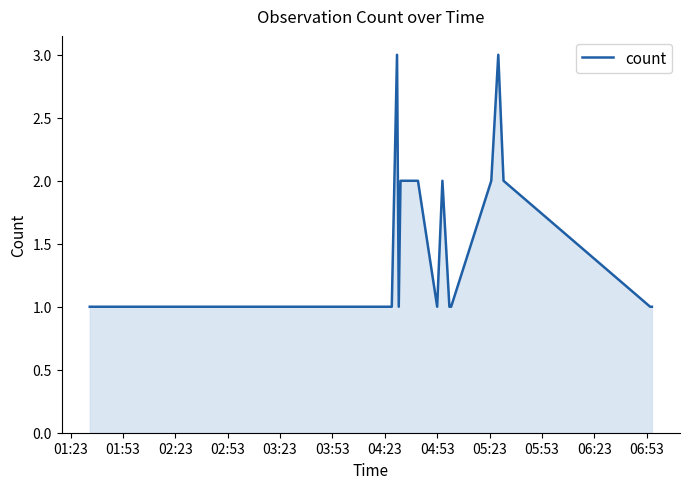

True or false: there are more than 1 points higher than both neighbors.

True